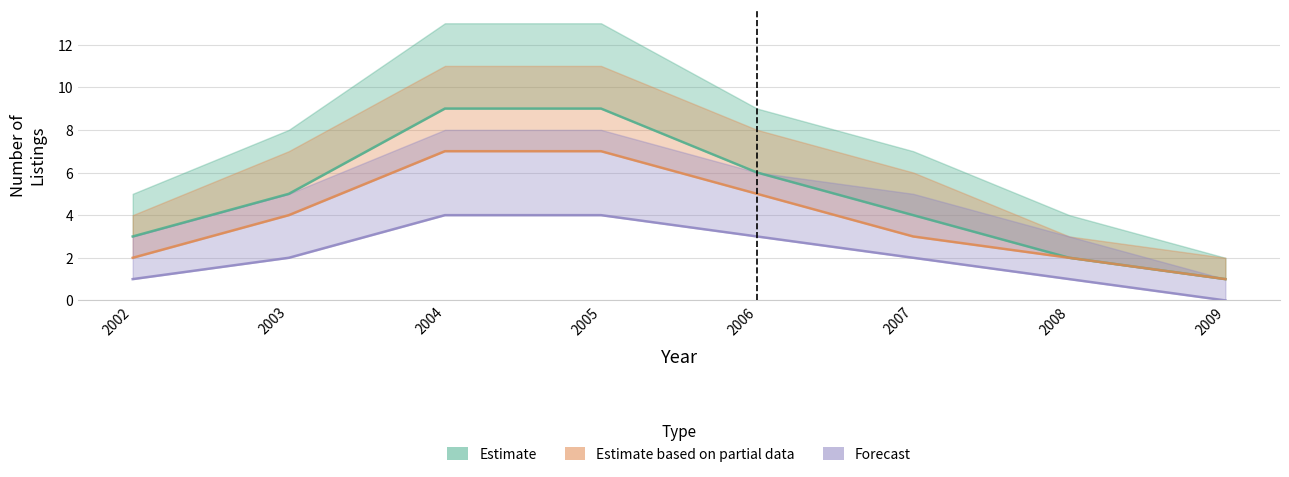

The Estimate based on partial data series shows 1 at 2009. True or false?

False